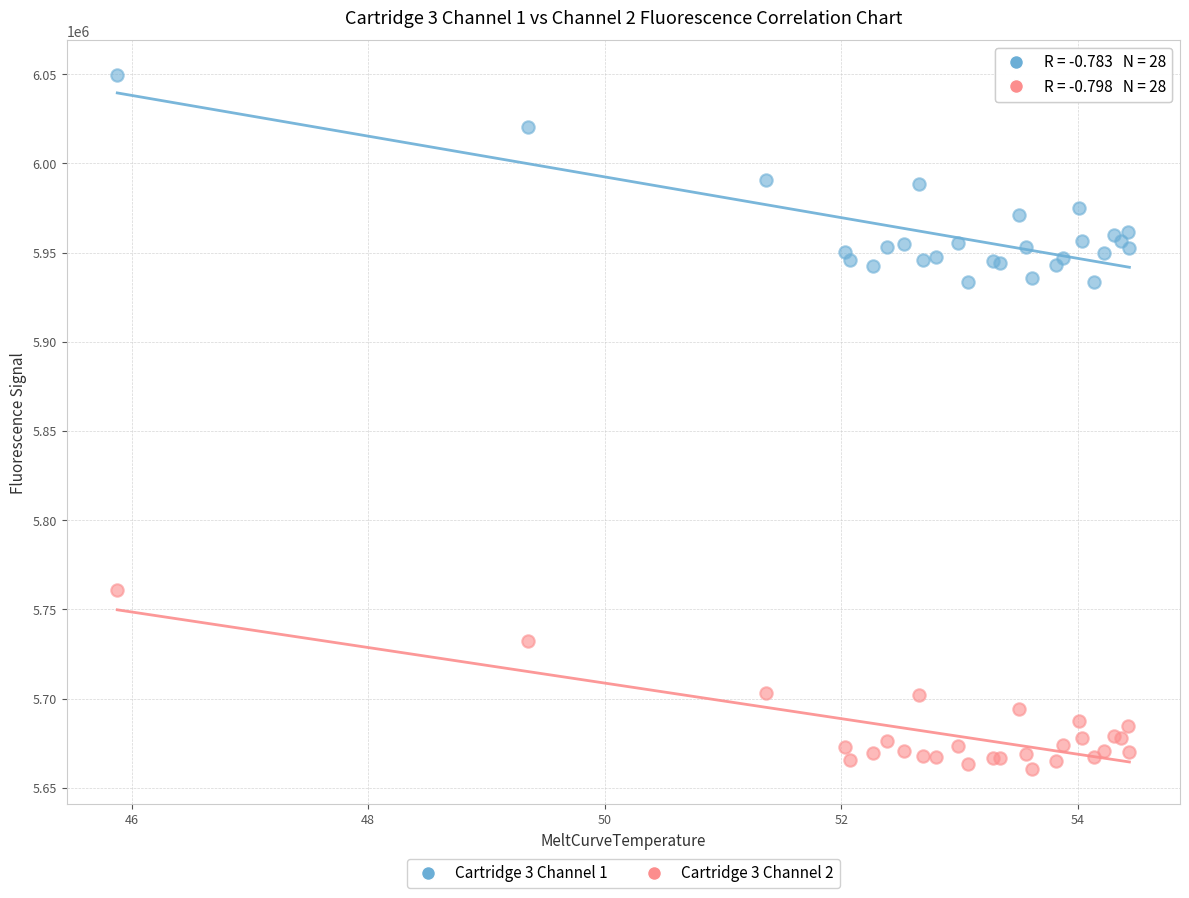

Which series reaches the minimum Y coordinate?

Cartridge 3 Channel 2